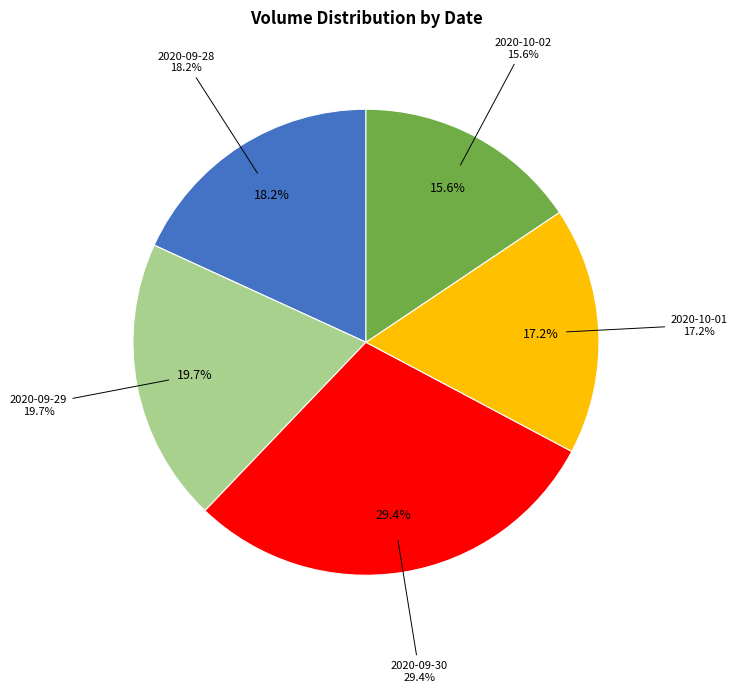

To the nearest percent, what is the combined percentage of 2020-09-28 and 2020-09-29?

38%